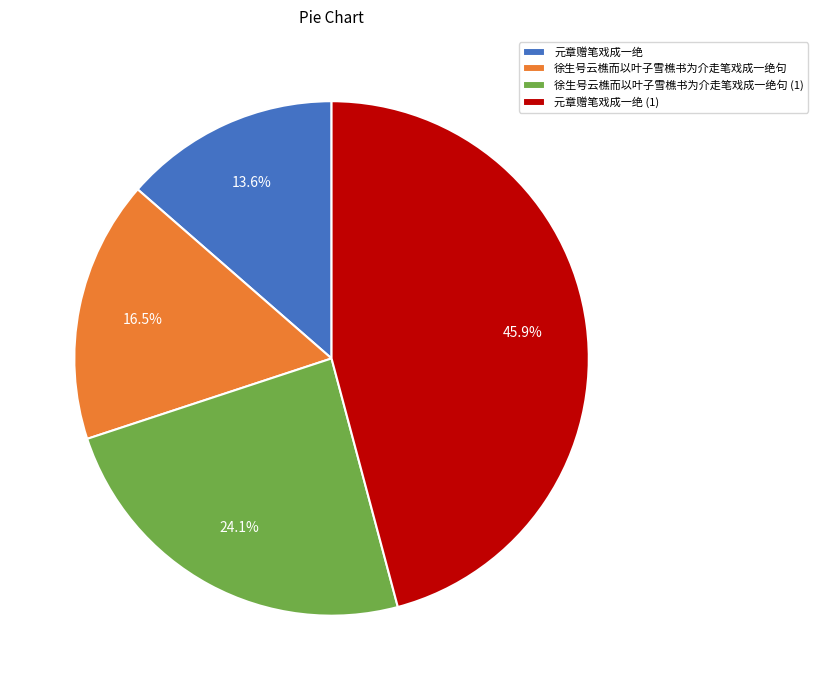

Count the number of slices in the pie.

4